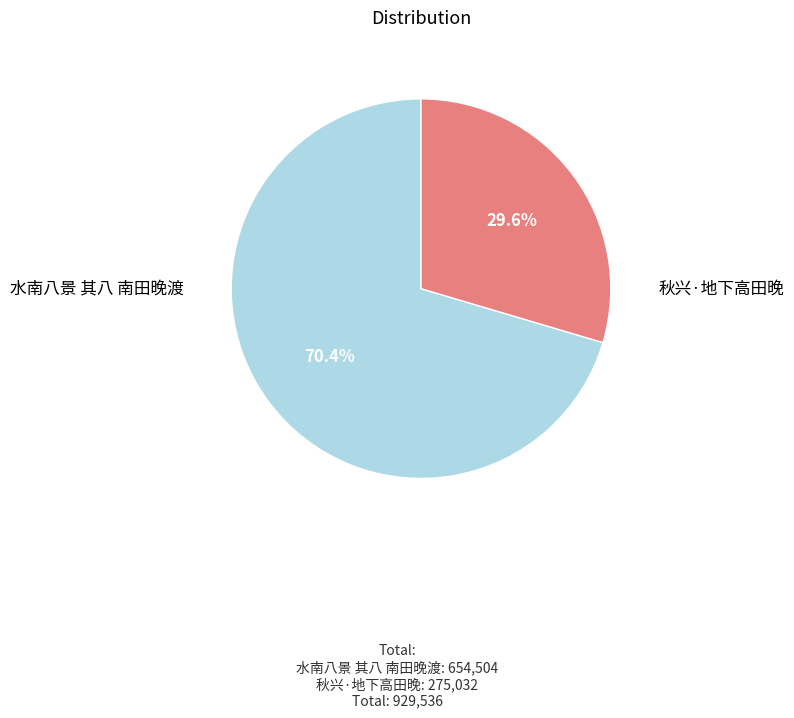

Rank the categories by value from lowest to highest.

秋兴·地下高田晚, 水南八景 其八 南田晚渡